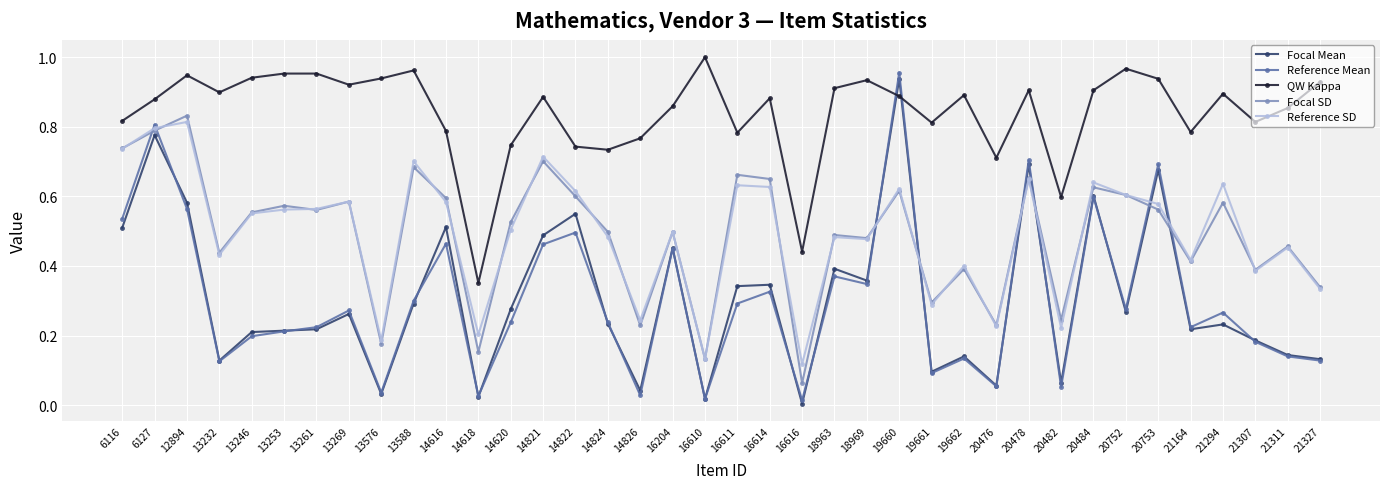

Is it true that Focal SD equals 1.1 at 13588?

False